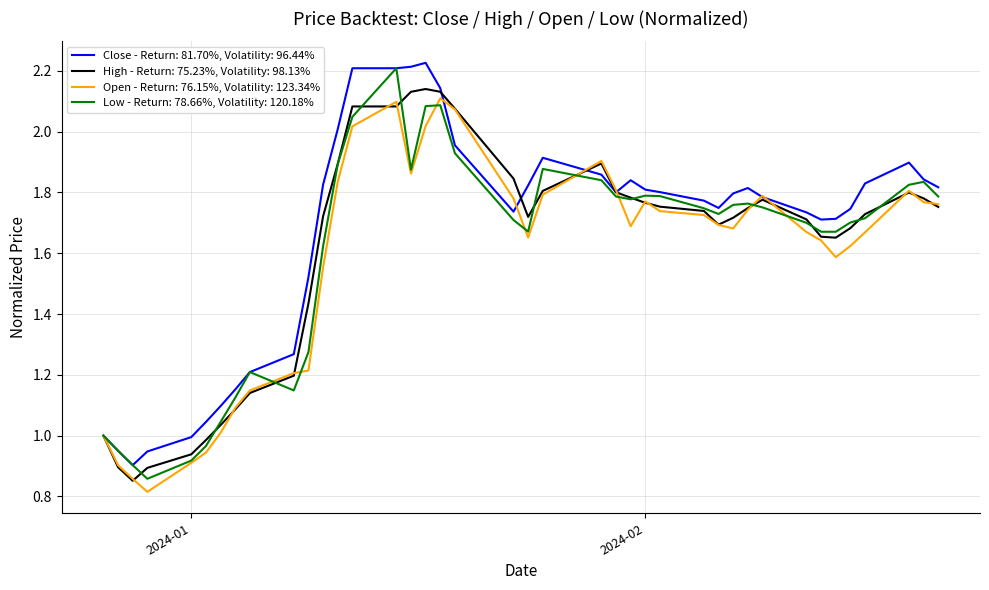

List the series in order of their peak value, highest first.

Close - Return: 81.70%, Volatility: 96.44%, Low - Return: 78.66%, Volatility: 120.18%, High - Return: 75.23%, Volatility: 98.13%, Open - Return: 76.15%, Volatility: 123.34%